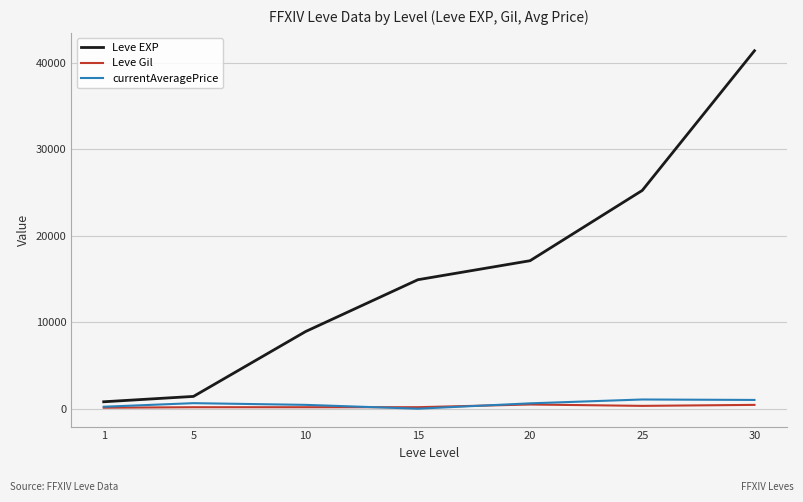

The value of Leve EXP at 5 is 1420.0. True or false?

True